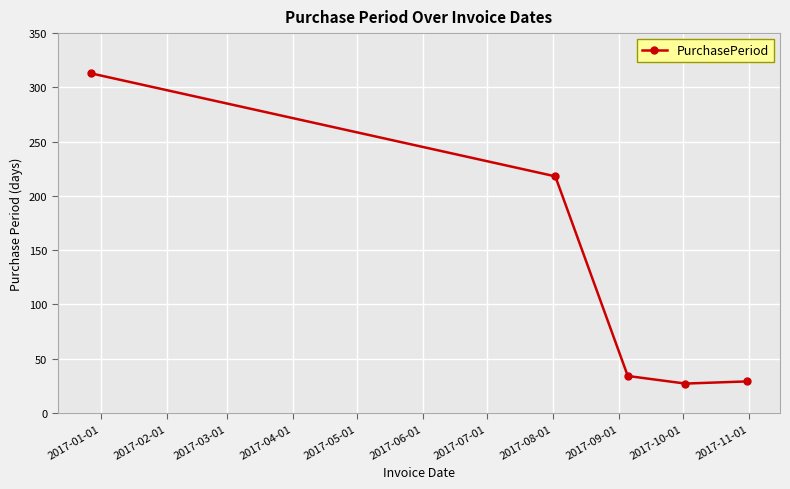

Is this an area chart (filled region under the line)?

No